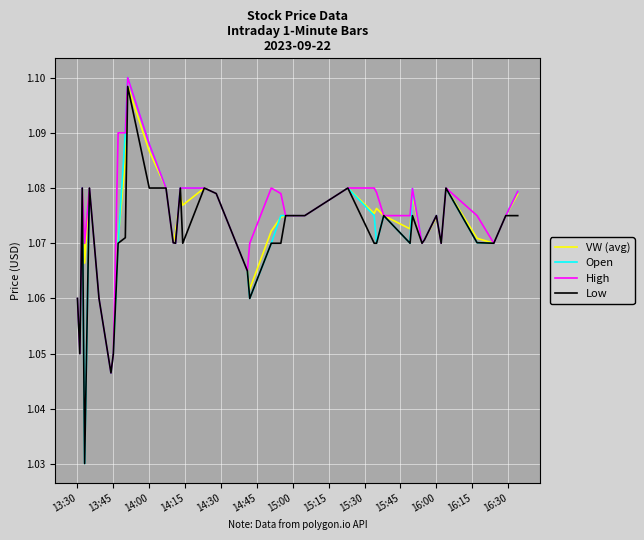

Which series has the widest spread of values?

Open